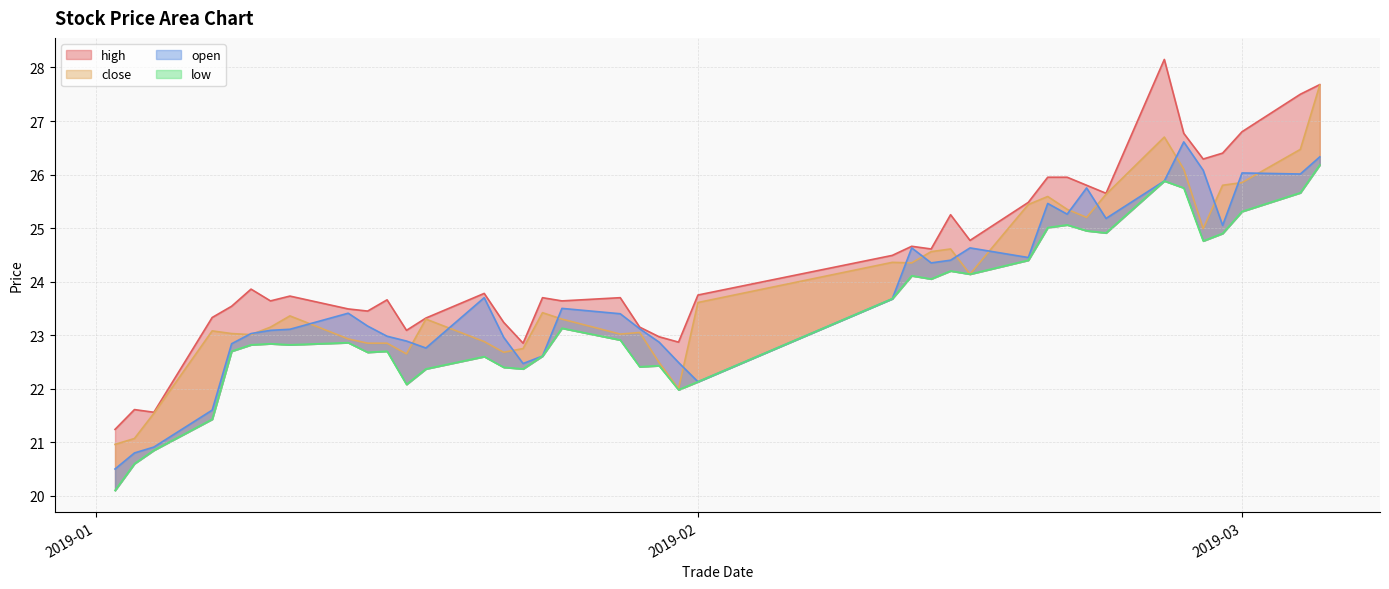

Reading left to right, extract all data points from this chart.

high: 21.2	21.6	21.6	23.3	23.5	23.9	23.6	23.7	23.5	23.4	23.7	23.1	23.3	23.8	23.2	22.9	23.7	23.6	23.7	23.1	23.0	22.9	23.8	24.5	24.7	24.6	25.2	24.8	25.5	25.9	25.9	25.8	25.6	28.1	26.8	26.3	26.4	26.8	27.5	27.7
close: 21.0	21.1	21.5	23.1	23.0	23.0	23.1	23.4	22.9	22.9	22.9	22.6	23.3	22.9	22.7	22.8	23.4	23.3	23.0	23.1	22.5	22.0	23.6	24.4	24.4	24.6	24.6	24.1	25.4	25.6	25.4	25.2	25.6	26.7	26.1	25.0	25.8	25.9	26.5	27.7
open: 20.5	20.8	20.9	21.6	22.8	23.0	23.1	23.1	23.4	23.2	23.0	22.9	22.8	23.7	23.0	22.5	22.6	23.5	23.4	23.1	22.9	22.5	22.1	23.7	24.6	24.4	24.4	24.6	24.4	25.5	25.3	25.8	25.2	25.9	26.6	26.1	25.1	26.0	26.0	26.3
low: 20.1	20.6	20.9	21.4	22.7	22.8	22.8	22.8	22.9	22.7	22.7	22.1	22.4	22.6	22.4	22.4	22.6	23.1	22.9	22.4	22.4	22.0	22.1	23.7	24.1	24.1	24.2	24.1	24.4	25.0	25.1	24.9	24.9	25.9	25.8	24.8	24.9	25.3	25.7	26.2